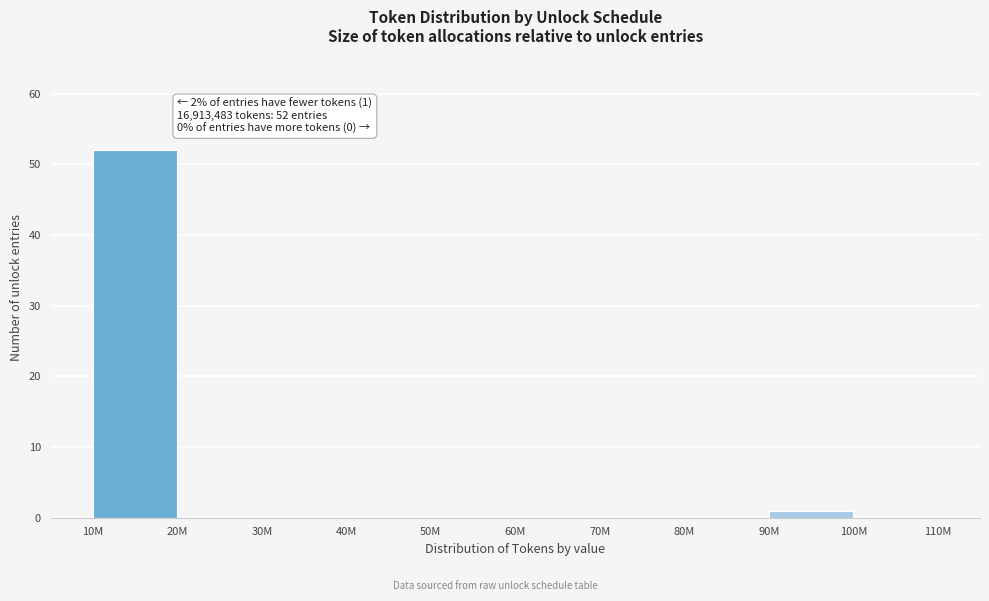

Reading right to left, extract all data points from this chart.

100M=0	90M=1	80M=0	70M=0	60M=0	50M=0	40M=0	30M=0	20M=0	10M=52